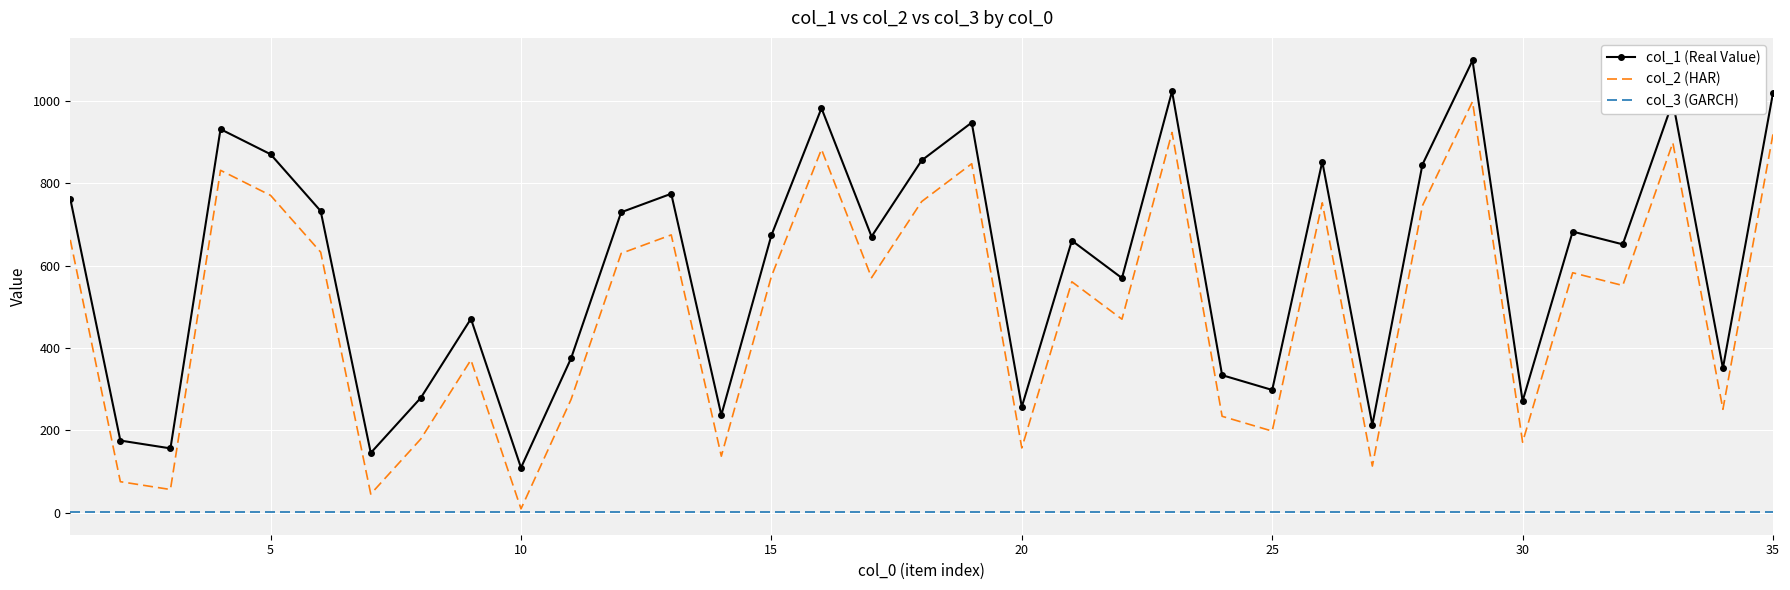

True or false: col_2 (HAR) and col_1 (Real Value) intersect in this chart.

False